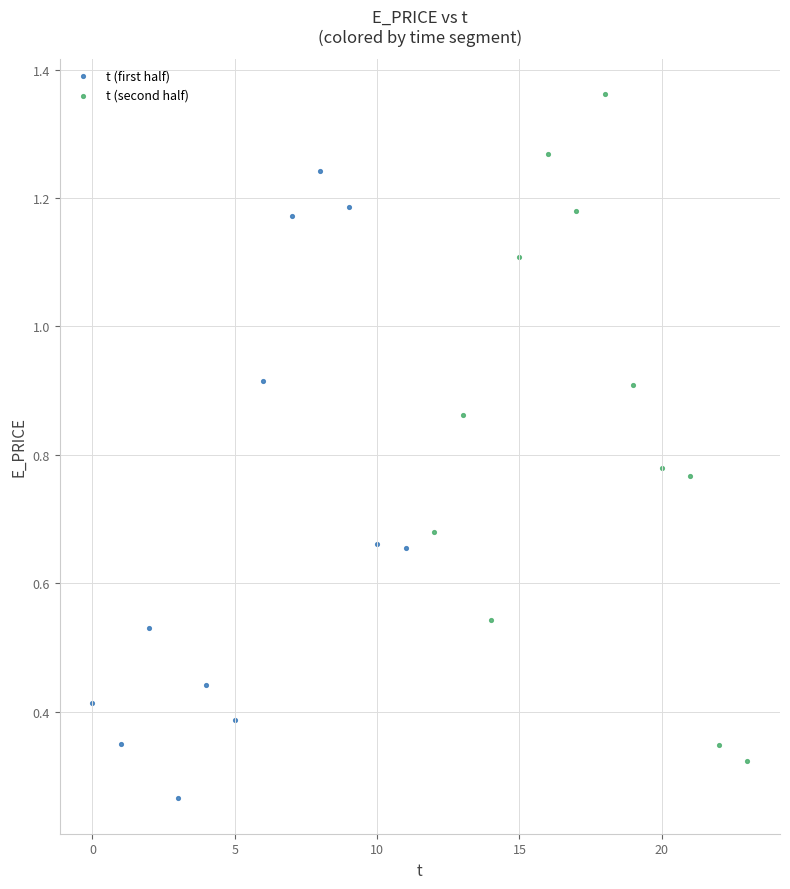

Which series contains the highest Y value?

t (second half)